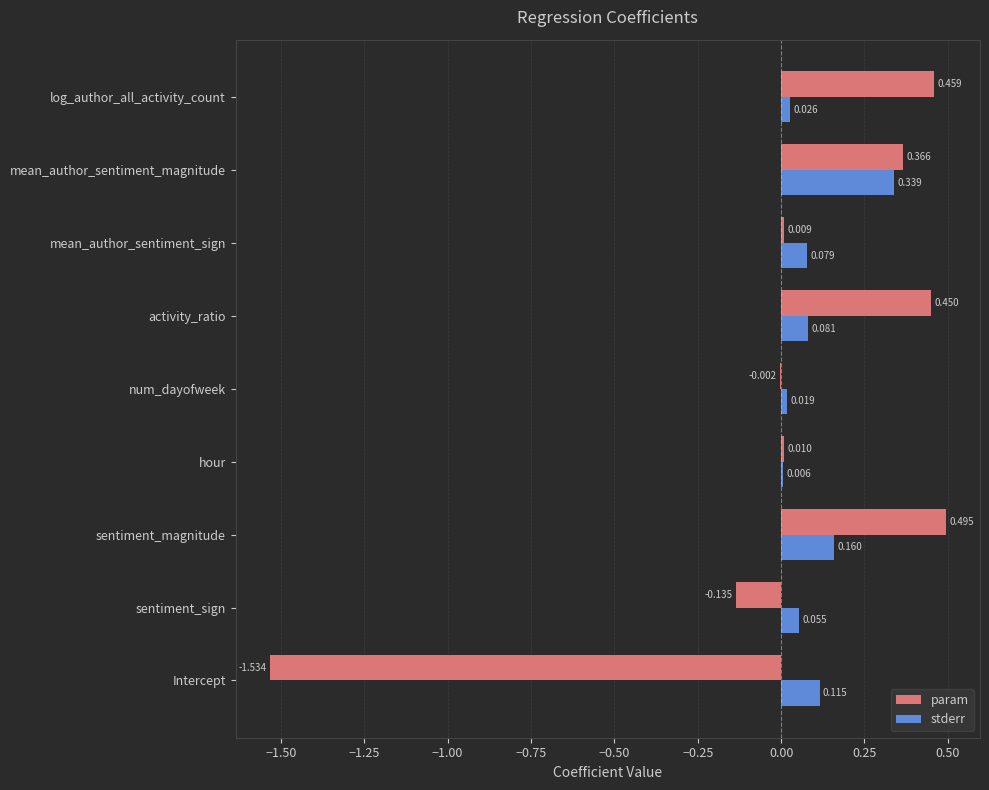

Between sentiment_sign and num_dayofweek, which series saw the biggest shift?

param